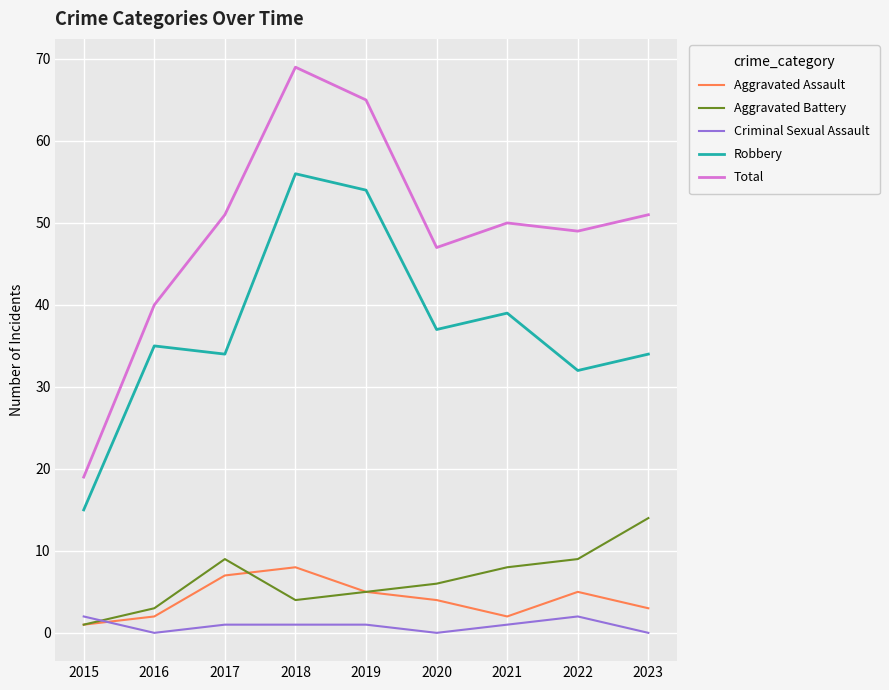

Which series has the widest spread of values?

Total